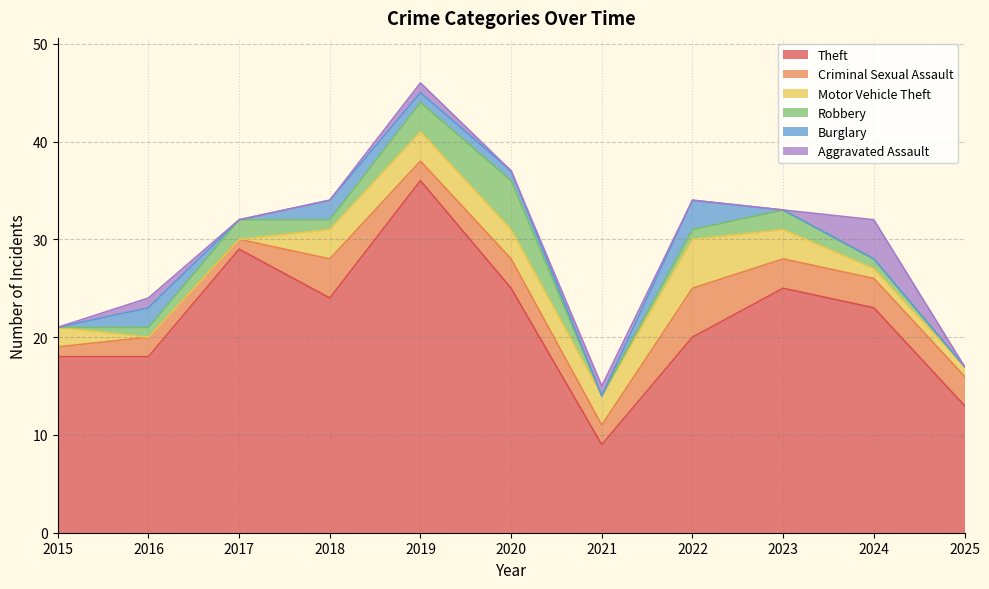

Which series ends up on top after the final intersection of Motor Vehicle Theft and Burglary?

Burglary